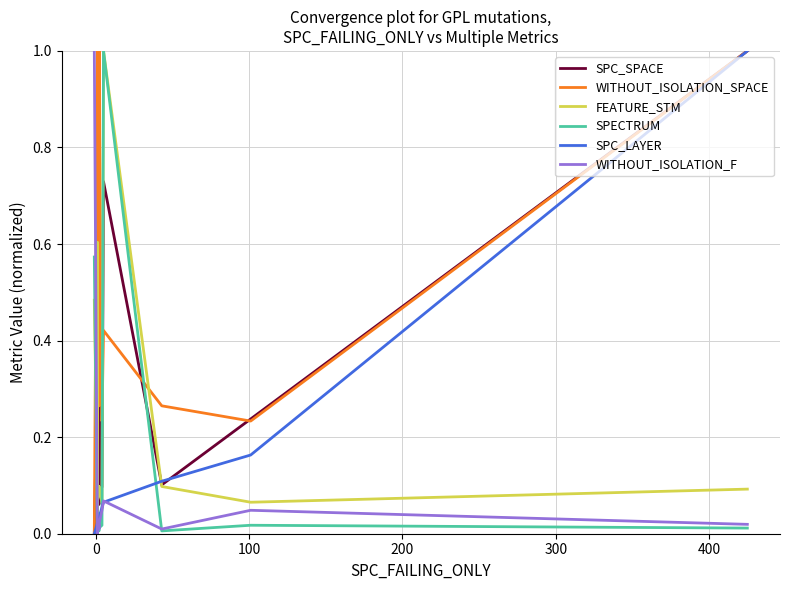

What are all the series names shown in the legend?

SPC_SPACE, WITHOUT_ISOLATION_SPACE, FEATURE_STM, SPECTRUM, SPC_LAYER, WITHOUT_ISOLATION_F